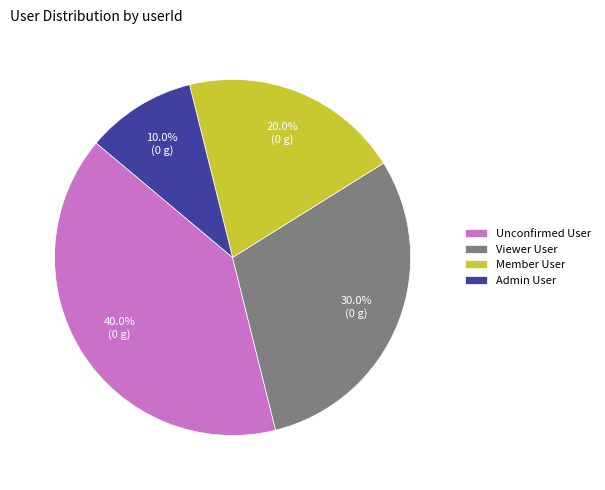

How much of the chart is everything except Admin User?

90.0%